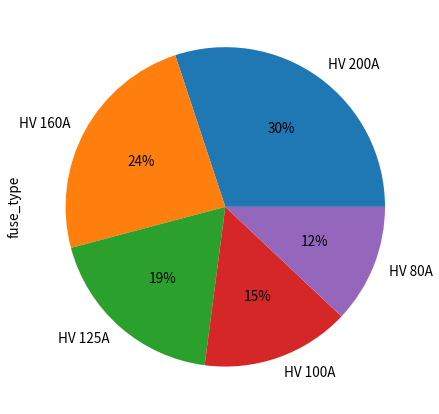

Which has a higher value, HV 200A or HV 80A?

HV 200A